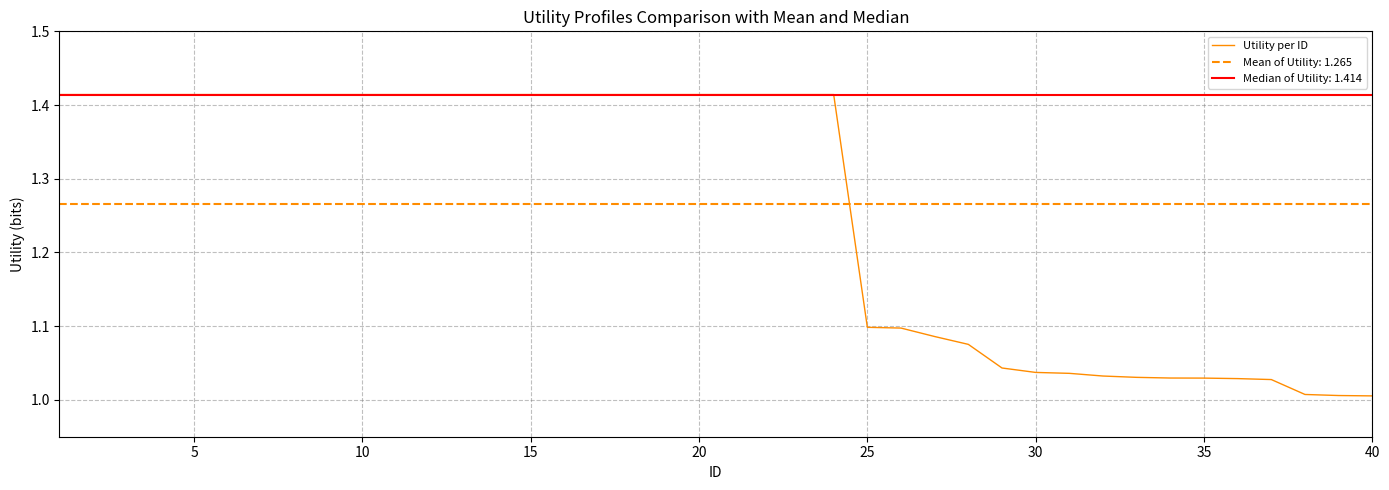

The Utility per ID series shows 0.6 at 25. True or false?

False